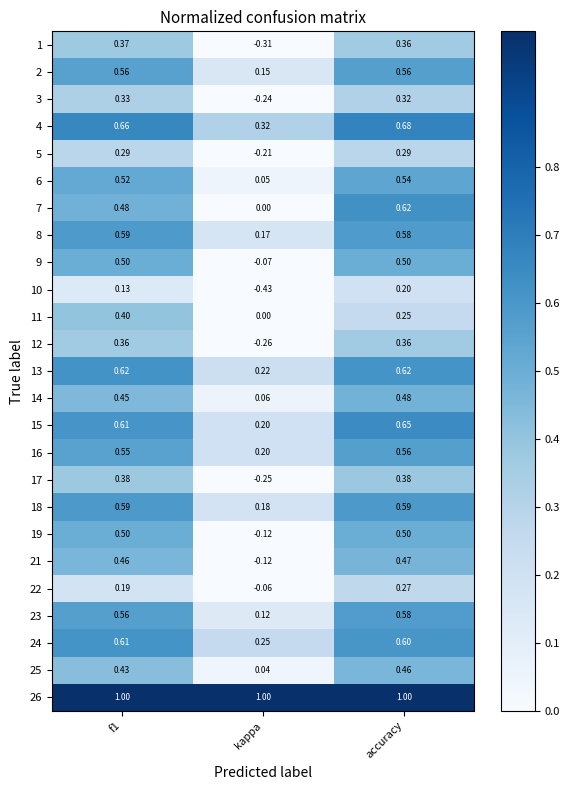

What is the spread (max minus min) of values at f1?

0.9